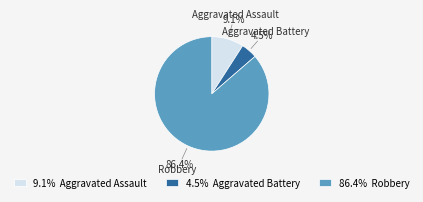

Rank the categories by value from highest to lowest.

Robbery, Aggravated Assault, Aggravated Battery